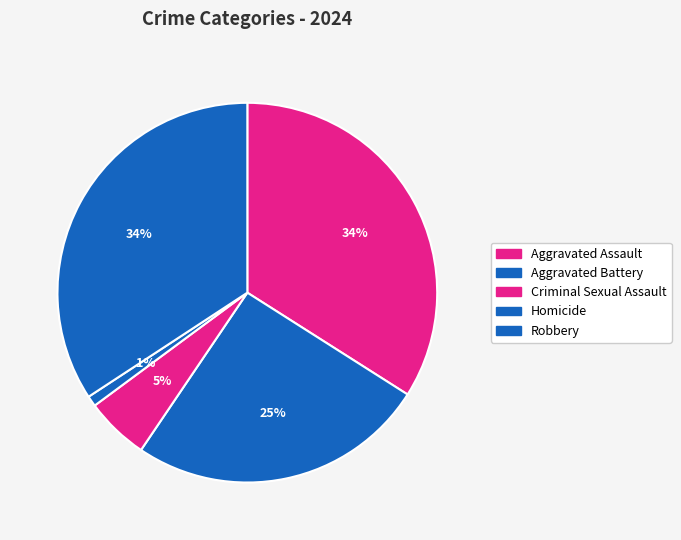

To the nearest percent, what is the difference between the Criminal Sexual Assault and Aggravated Battery slice percentages?

20%